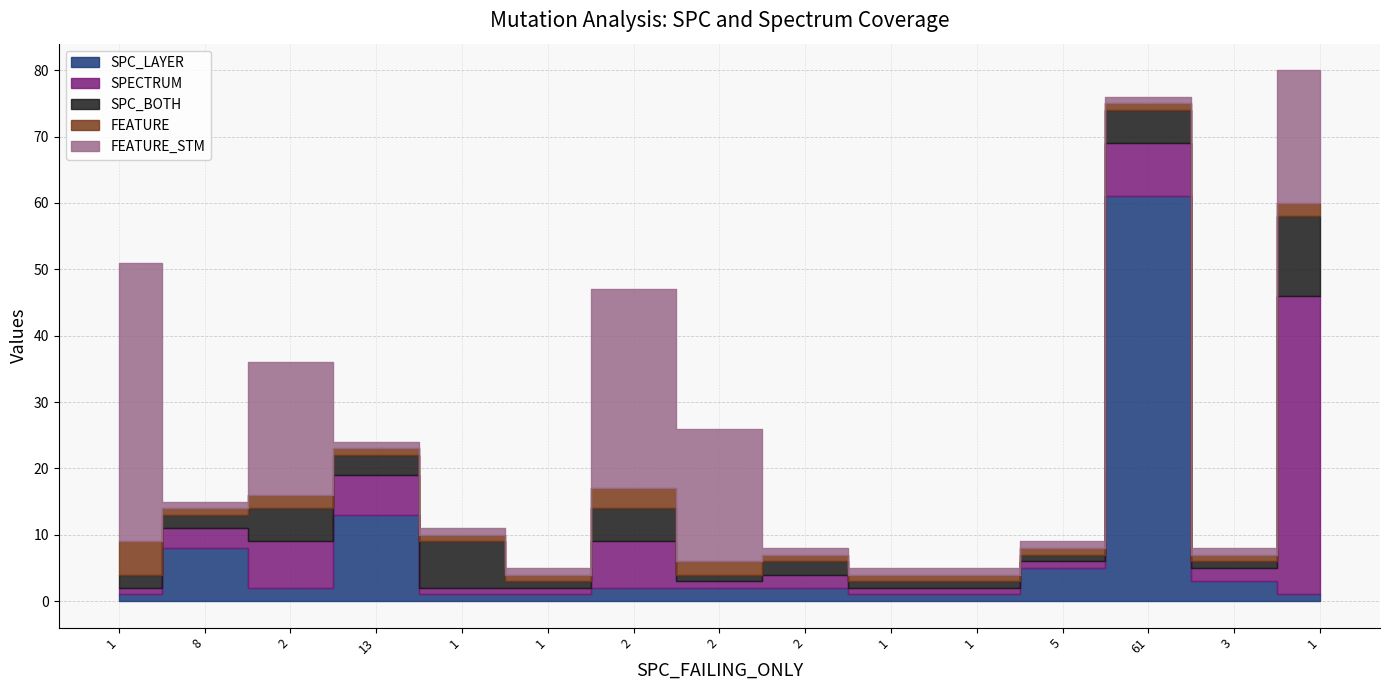

Reading right to left, transcribe all the data shown in this chart.

SPC_LAYER: 1=1	3=3	61=61	5=5	1=1	1=1	2=2	2=2	2=2	1=1	1=1	13=13	2=2	8=8	1=1
SPECTRUM: 1=45	3=2	61=8	5=1	1=1	1=1	2=2	2=1	2=7	1=1	1=1	13=6	2=7	8=3	1=1
SPC_BOTH: 1=12	3=1	61=5	5=1	1=1	1=1	2=2	2=1	2=5	1=1	1=7	13=3	2=5	8=2	1=2
FEATURE: 1=2	3=1	61=1	5=1	1=1	1=1	2=1	2=2	2=3	1=1	1=1	13=1	2=2	8=1	1=5
FEATURE_STM: 1=20	3=1	61=1	5=1	1=1	1=1	2=1	2=20	2=30	1=1	1=1	13=1	2=20	8=1	1=42